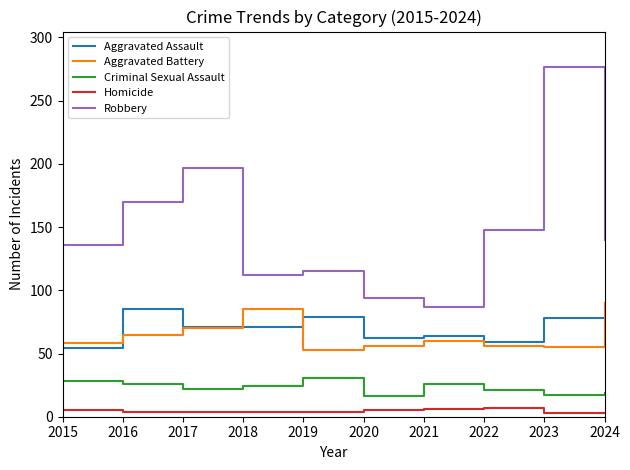

The value of Aggravated Assault at 2021 is 64. True or false?

True